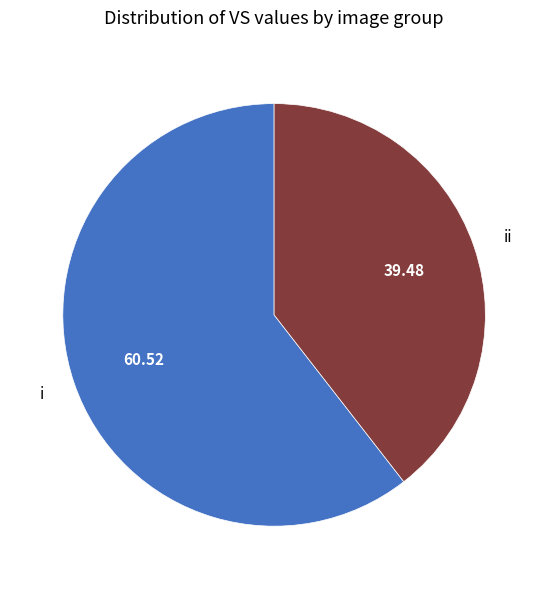

Count the number of slices in the pie.

2